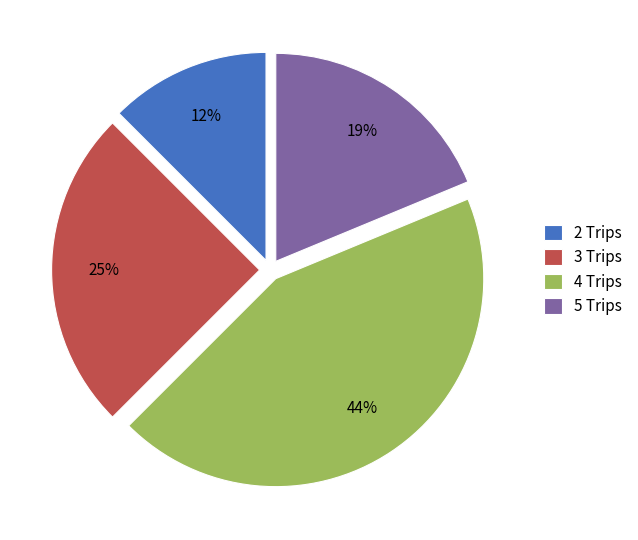

Rank the categories by value from lowest to highest.

2 Trips, 5 Trips, 3 Trips, 4 Trips